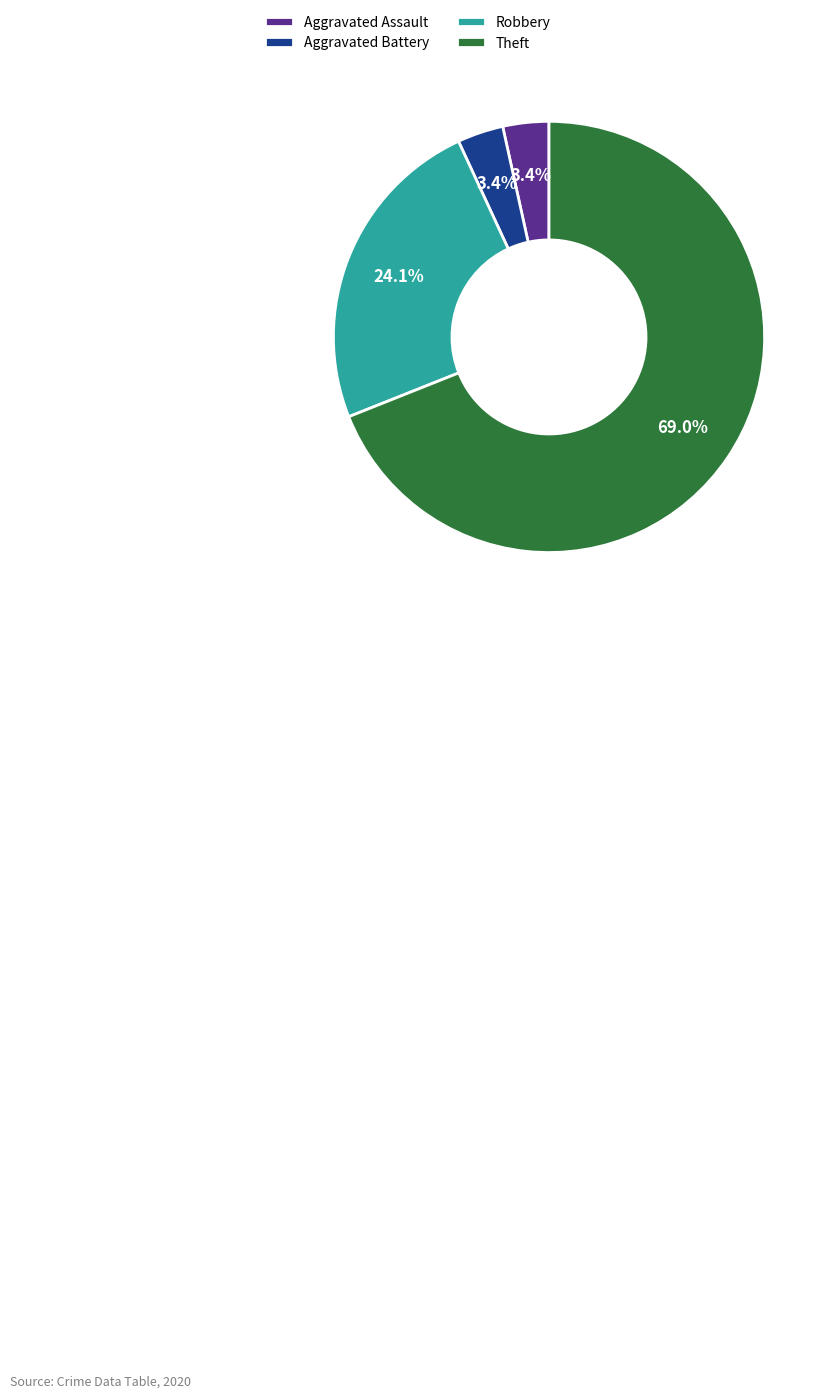

To the nearest percent, what is the difference between the Theft and Robbery slice percentages?

45%